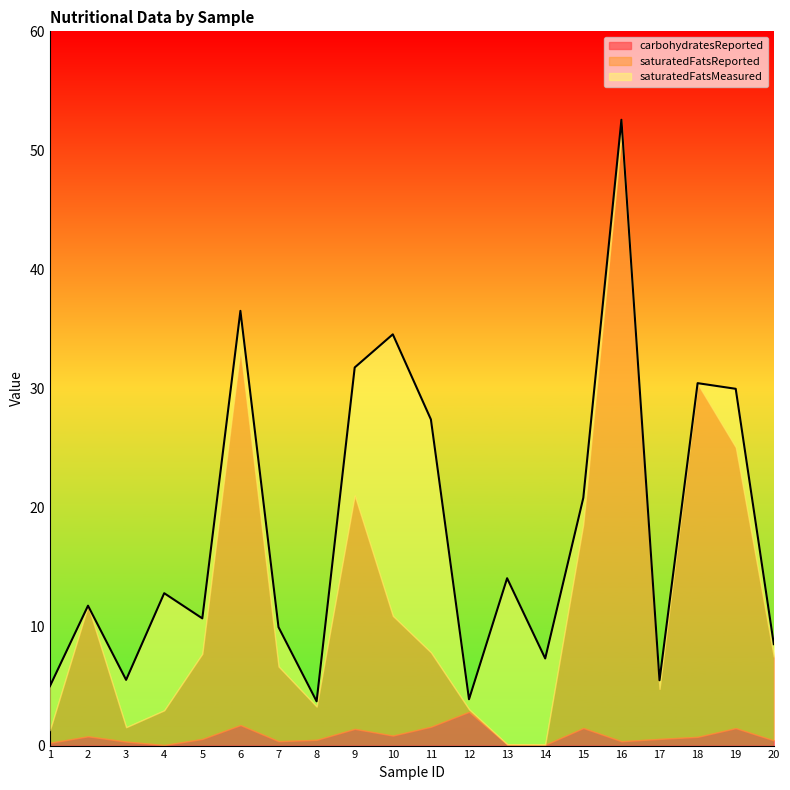

What is the difference between the second highest and minimum values in the saturatedFatsMeasured series?

19.6